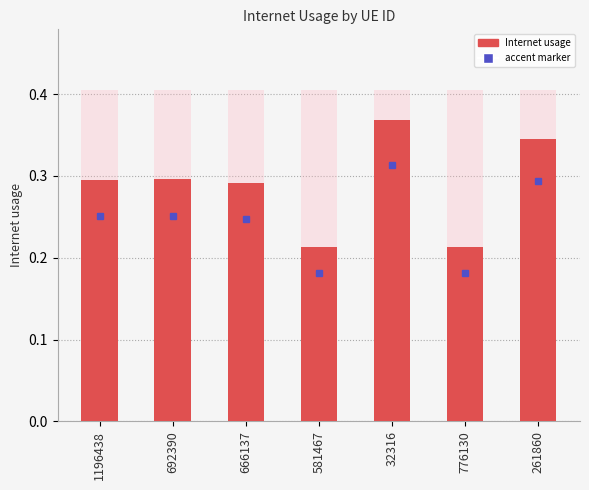

At which label is the value closest to 0?

776130